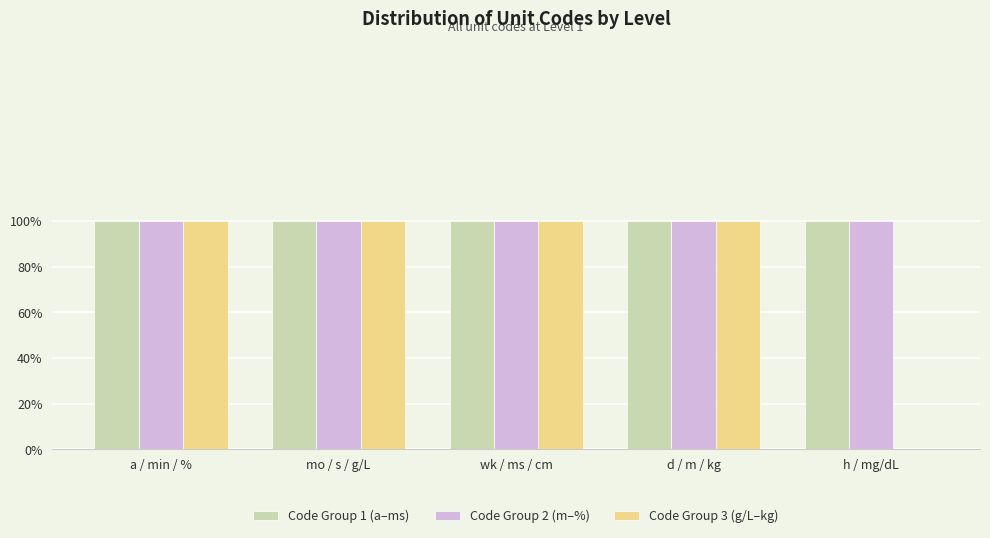

Are the bars grouped side by side (vs. stacked)?

Yes